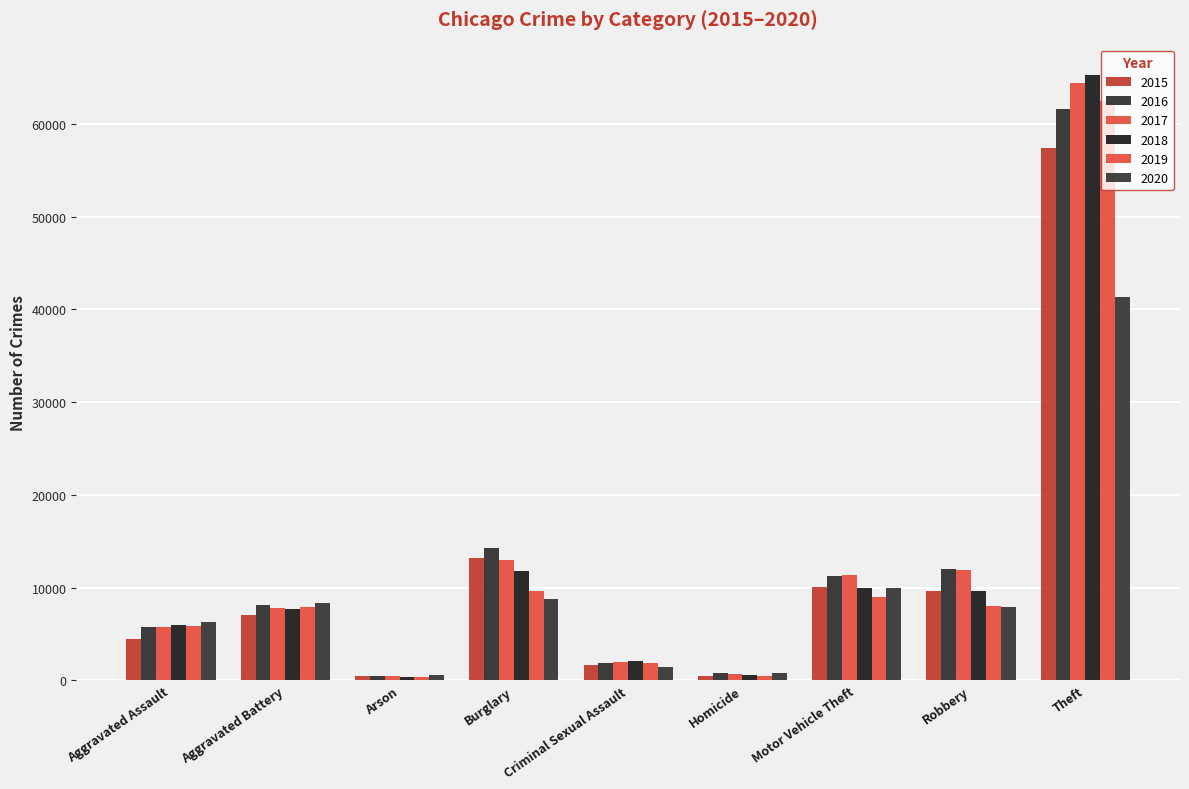

Reading right to left, list all the values displayed in this chart.

2015: Theft=57350	Robbery=9638	Motor Vehicle Theft=10068	Homicide=496	Criminal Sexual Assault=1698	Burglary=13184	Arson=448	Aggravated Battery=7019	Aggravated Assault=4480
2016: Theft=61623	Robbery=11960	Motor Vehicle Theft=11285	Homicide=786	Criminal Sexual Assault=1848	Burglary=14289	Arson=515	Aggravated Battery=8086	Aggravated Assault=5712
2017: Theft=64386	Robbery=11880	Motor Vehicle Theft=11380	Homicide=672	Criminal Sexual Assault=1970	Burglary=13001	Arson=444	Aggravated Battery=7845	Aggravated Assault=5793
2018: Theft=65288	Robbery=9681	Motor Vehicle Theft=9984	Homicide=588	Criminal Sexual Assault=2029	Burglary=11747	Arson=373	Aggravated Battery=7735	Aggravated Assault=6001
2019: Theft=62494	Robbery=7995	Motor Vehicle Theft=8977	Homicide=499	Criminal Sexual Assault=1907	Burglary=9638	Arson=376	Aggravated Battery=7858	Aggravated Assault=5841
2020: Theft=41332	Robbery=7855	Motor Vehicle Theft=9959	Homicide=787	Criminal Sexual Assault=1482	Burglary=8758	Arson=588	Aggravated Battery=8319	Aggravated Assault=6264